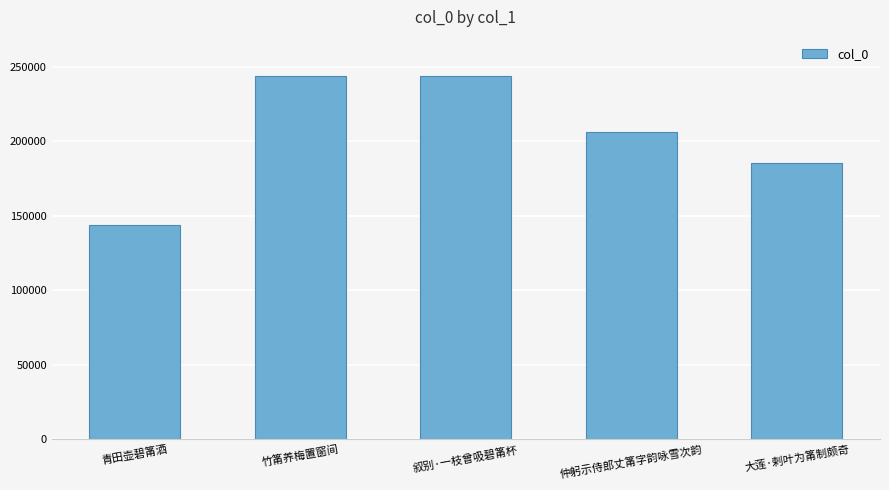

What is the average value?

204623